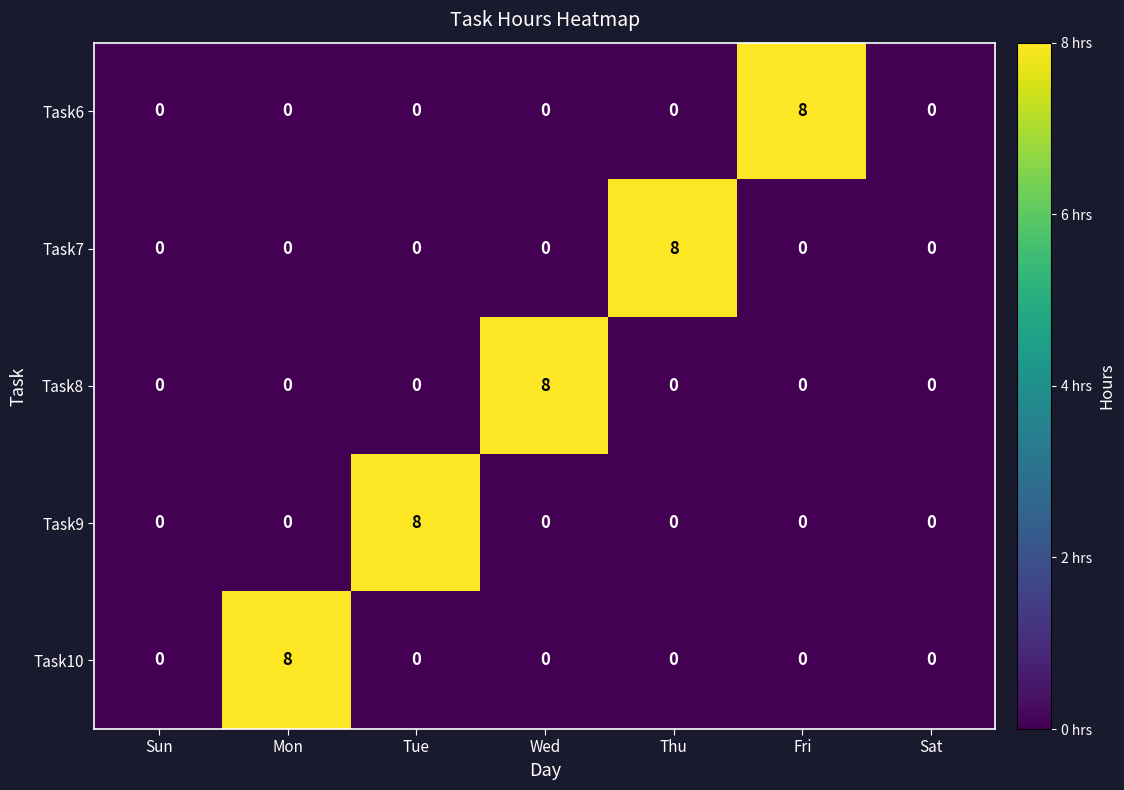

How many distinct data groups are displayed?

5